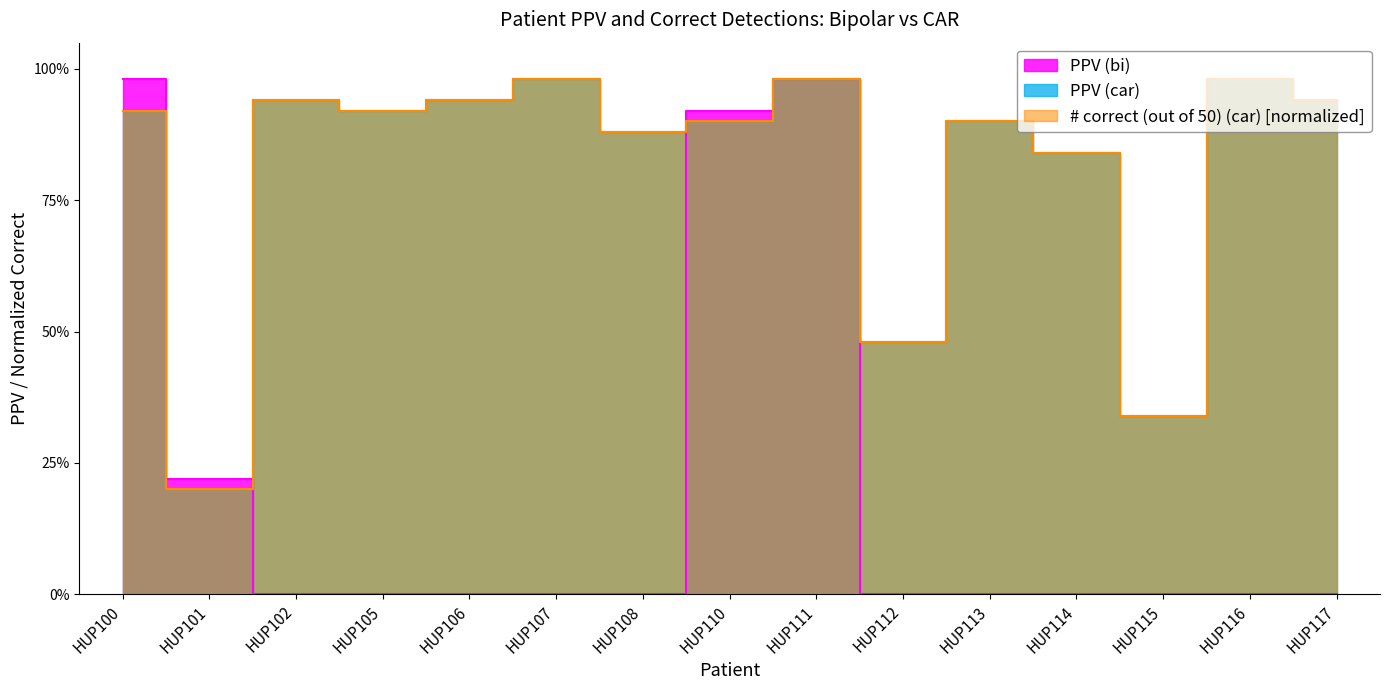

Which category has the highest value in the PPV (bi) series?

HUP100